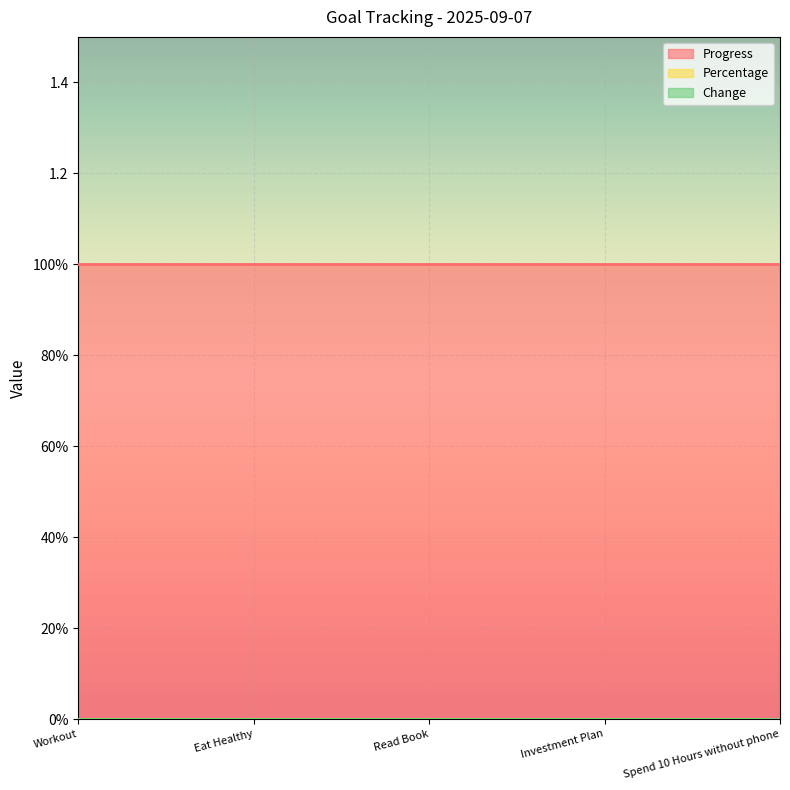

True or false: Progress and Change cross at least once.

False